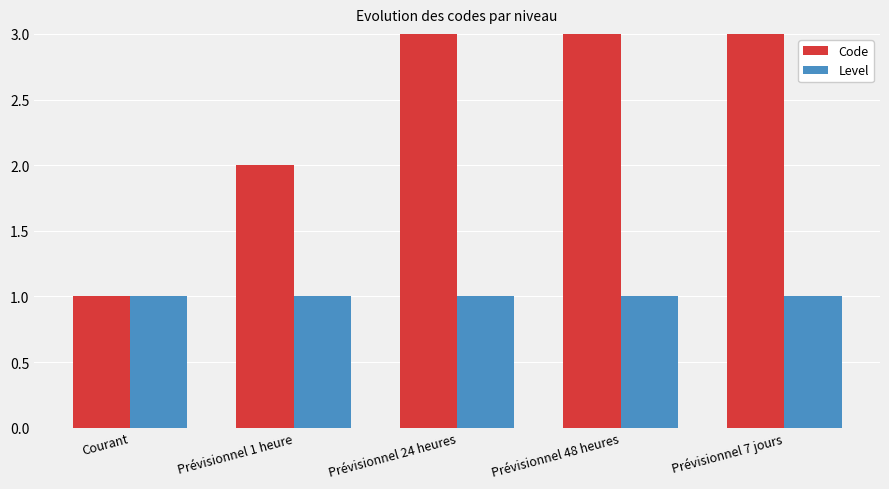

List the series in order of their overall mean, highest first.

Code, Level